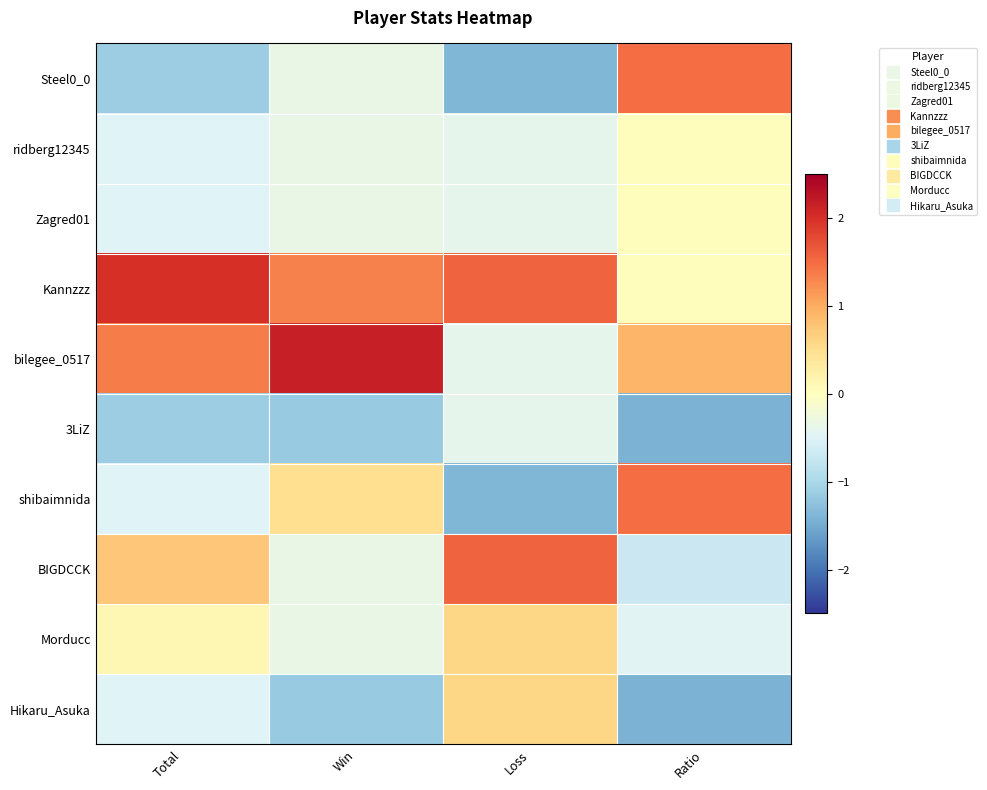

Reading left to right, list all the values displayed in this chart.

Steel0_0: Total=-1.1	Win=-0.3	Loss=-1.4	Ratio=1.5
ridberg12345: Total=-0.5	Win=-0.3	Loss=-0.4	Ratio=0.0
Zagred01: Total=-0.5	Win=-0.3	Loss=-0.4	Ratio=0.0
Kannzzz: Total=2.0	Win=1.3	Loss=1.6	Ratio=0.0
bilegee_0517: Total=1.4	Win=2.2	Loss=-0.4	Ratio=0.9
3LiZ: Total=-1.1	Win=-1.2	Loss=-0.4	Ratio=-1.4
shibaimnida: Total=-0.5	Win=0.5	Loss=-1.4	Ratio=1.5
BIGDCCK: Total=0.7	Win=-0.3	Loss=1.6	Ratio=-0.7
Morducc: Total=0.1	Win=-0.3	Loss=0.6	Ratio=-0.5
Hikaru_Asuka: Total=-0.5	Win=-1.2	Loss=0.6	Ratio=-1.4